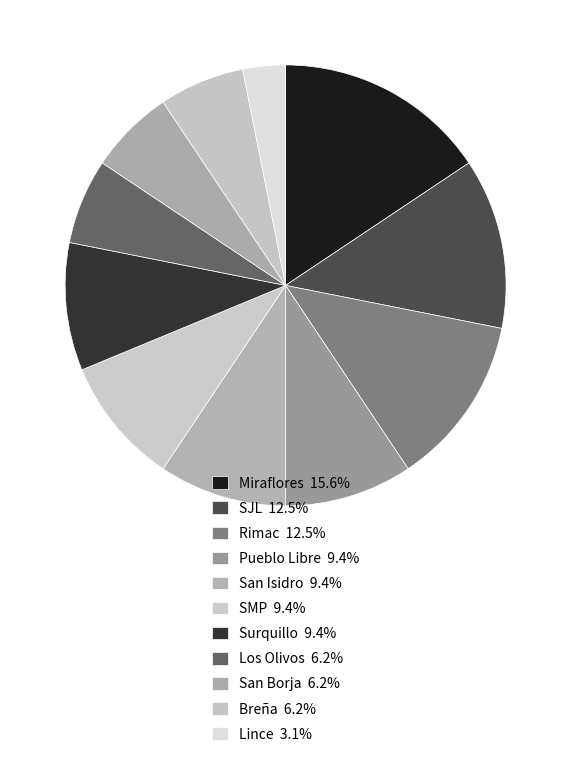

True or false: Breña accounts for 6% of the total.

True